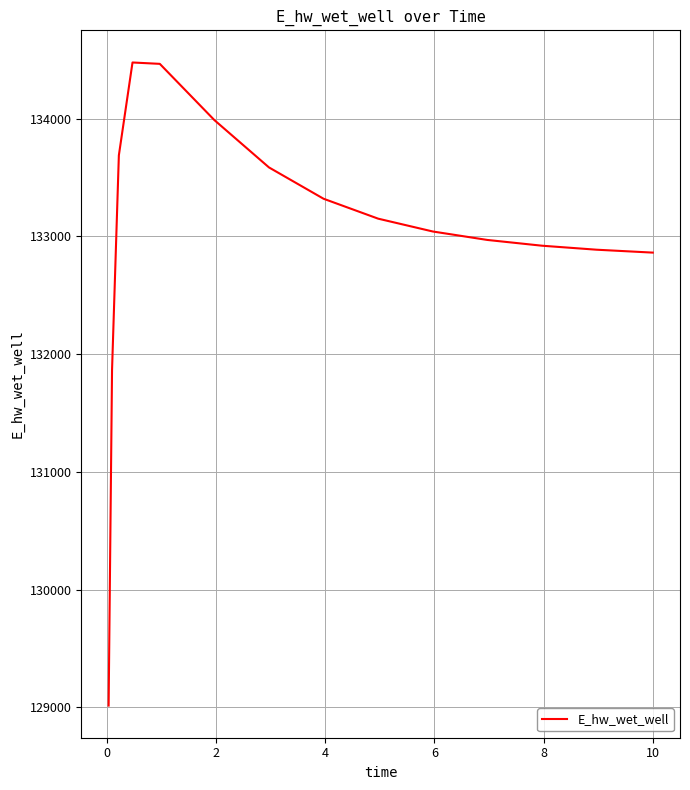

What is the minimum value shown in the chart?

129014.2